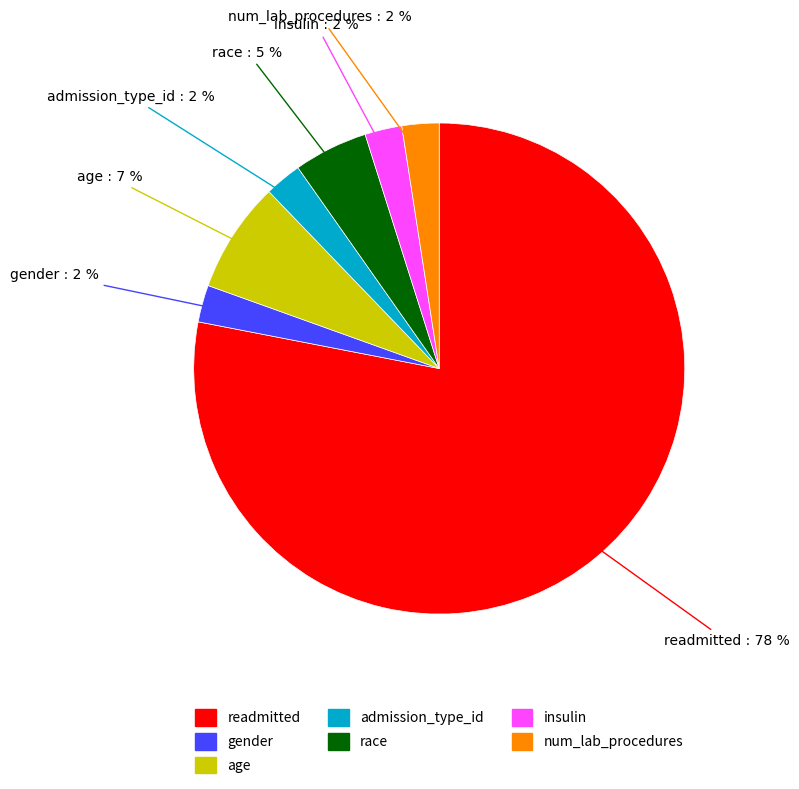

Is the sum of readmitted and gender greater than half?

Yes